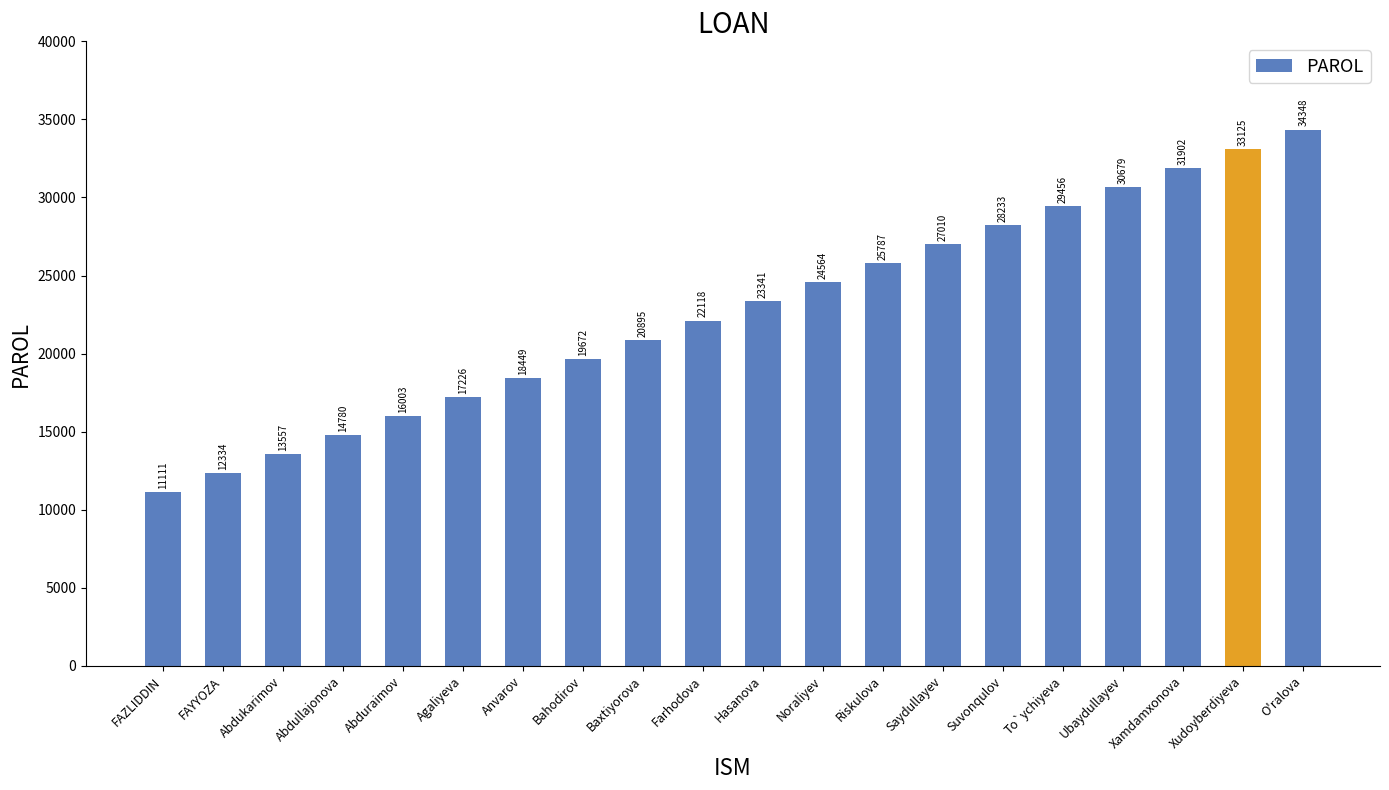

The value at Anvarov is 12908. True or false?

False